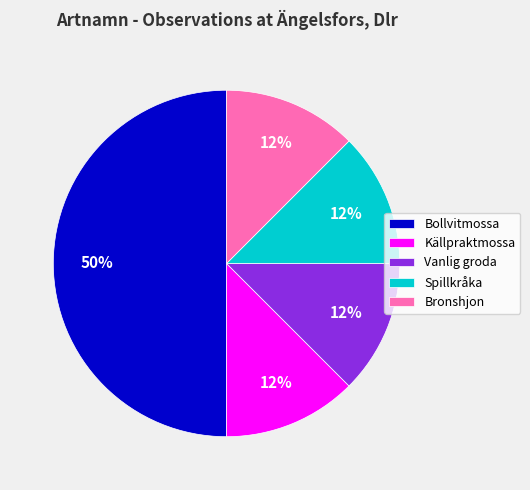

Which category has the biggest portion of the pie?

Bollvitmossa